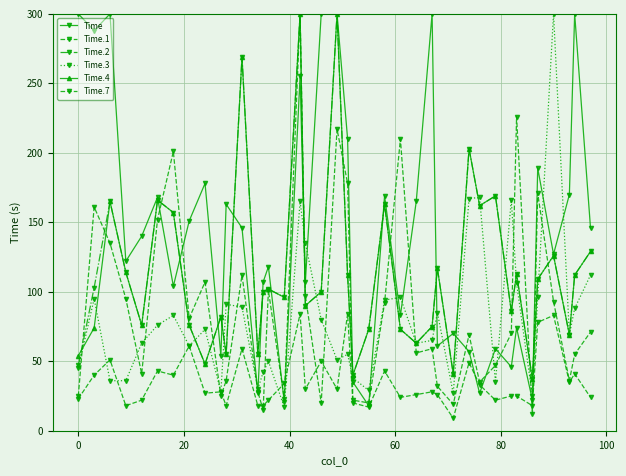

In Time.4, how many points are lower than both neighbors (excluding endpoints)?

13